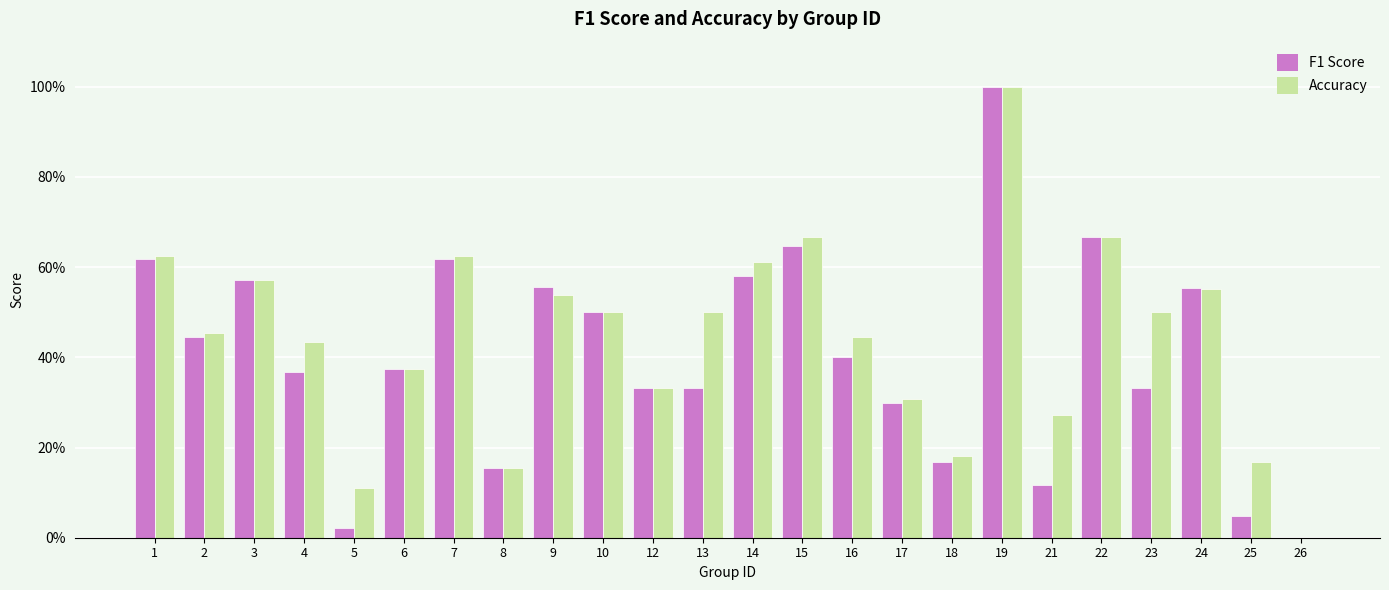

Are the bars horizontal?

No